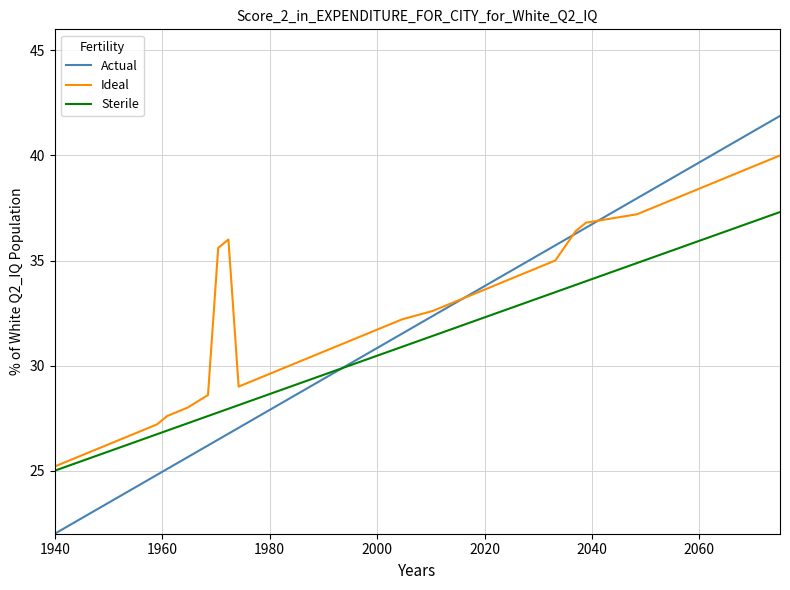

Rank the series by their maximum value, from lowest to highest.

Sterile, Ideal, Actual